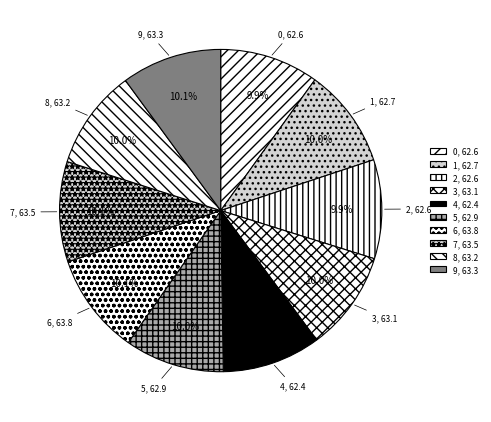

Approximately how many times larger is the value at 0 compared to 9?

1.0